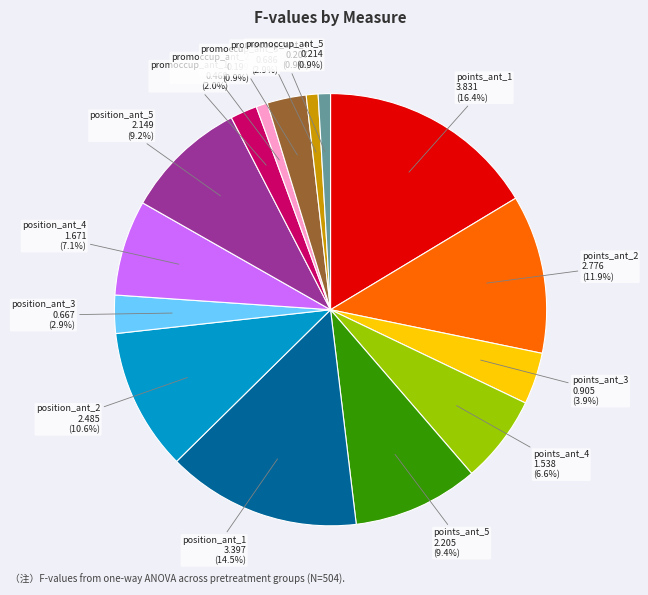

To the nearest percent, what percentage of the pie is position_ant_4?

7%